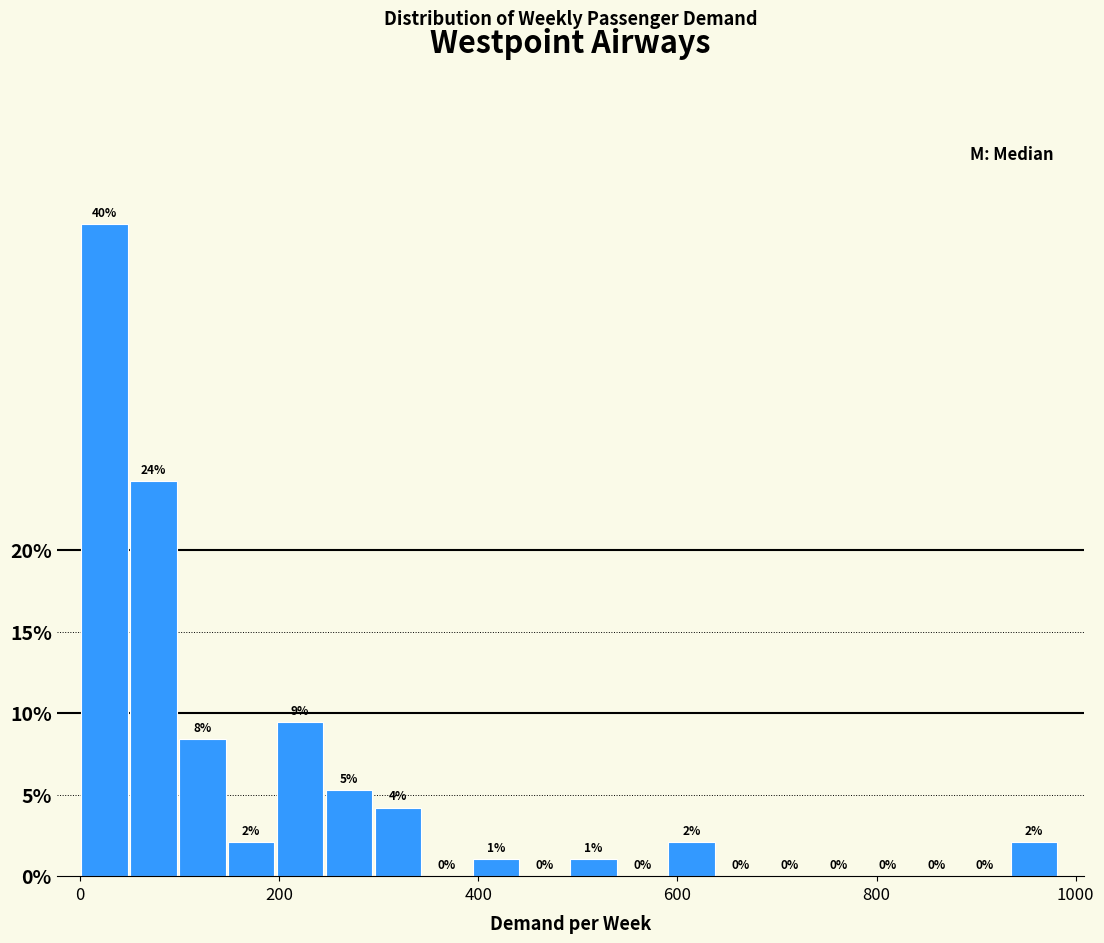

Around what value on the x-axis is the tallest bar? Give the approximate position of its centre, as read against the axis.

20